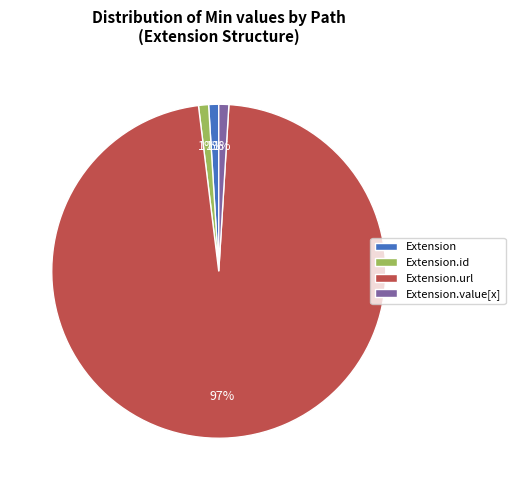

Count the number of slices in the pie.

4